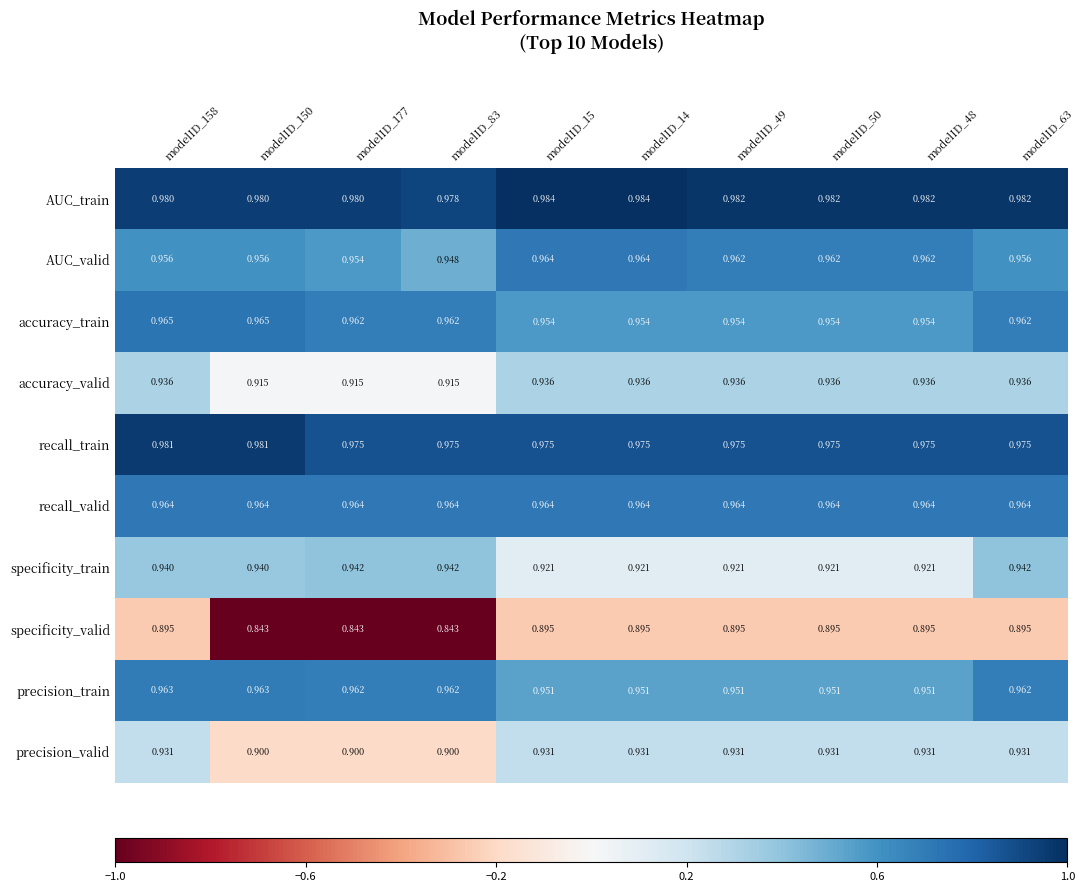

At modelID_49, list the series in order from smallest to largest.

specificity_valid, specificity_train, precision_valid, accuracy_valid, precision_train, accuracy_train, AUC_valid, recall_valid, recall_train, AUC_train